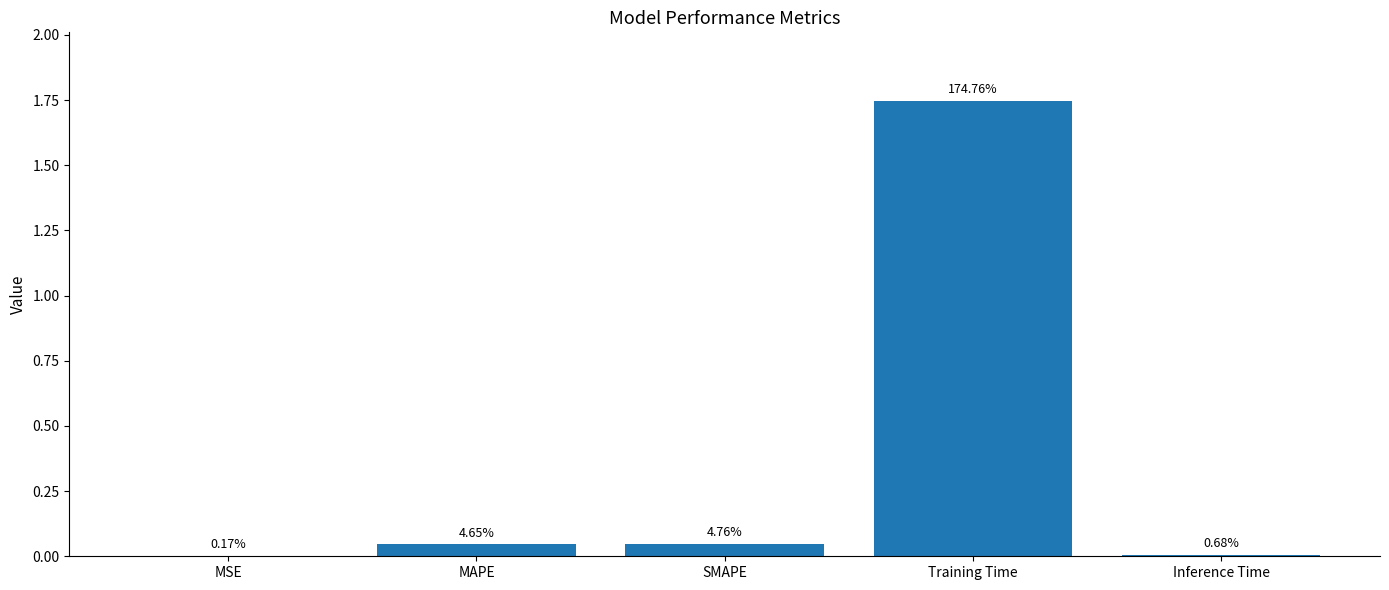

At which category does the chart reach its peak across all series?

Training Time